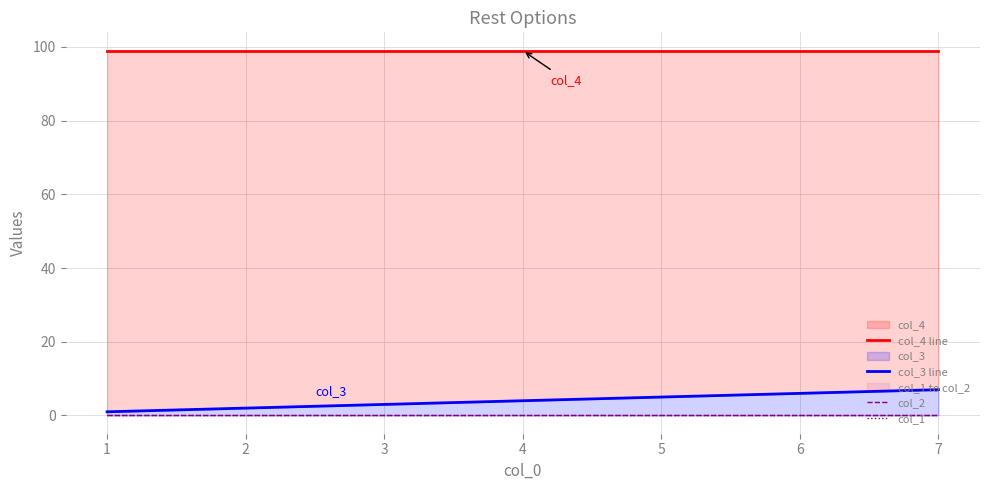

True or false: col_3 line and col_4 line intersect in this chart.

False